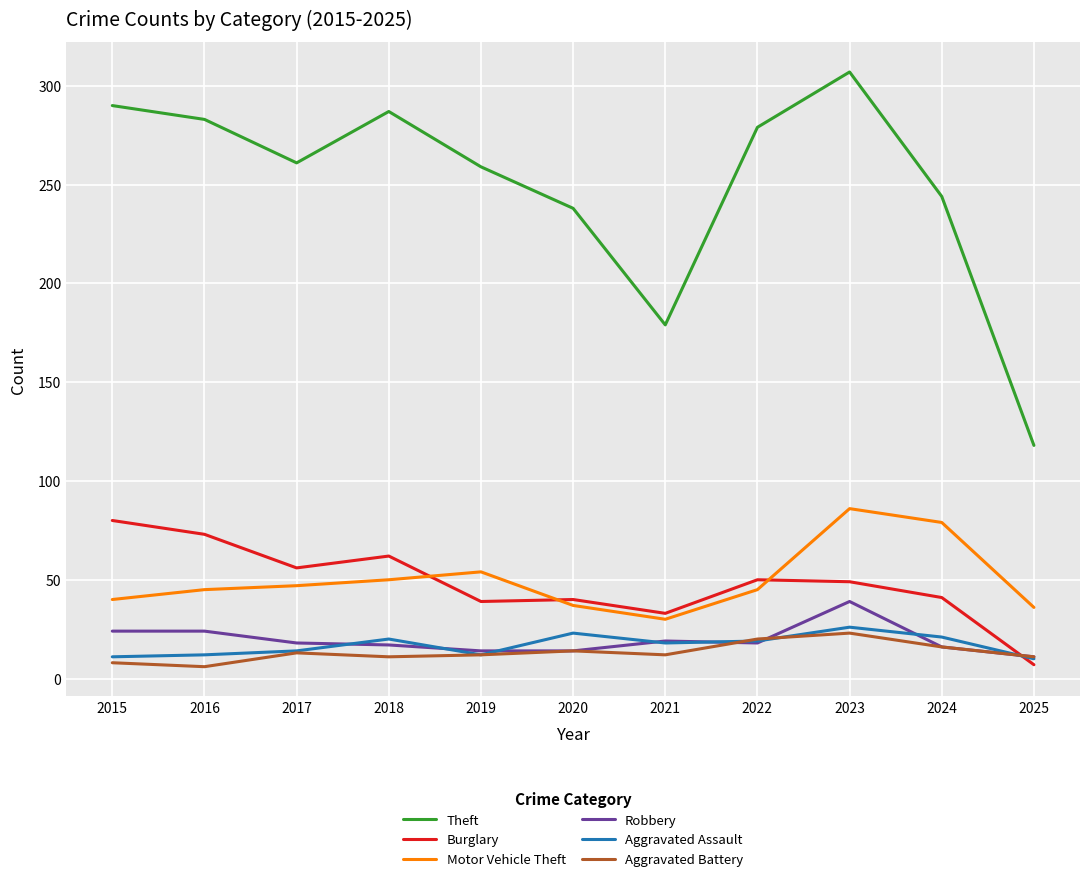

At how many categories does at least one series exceed 248?

7